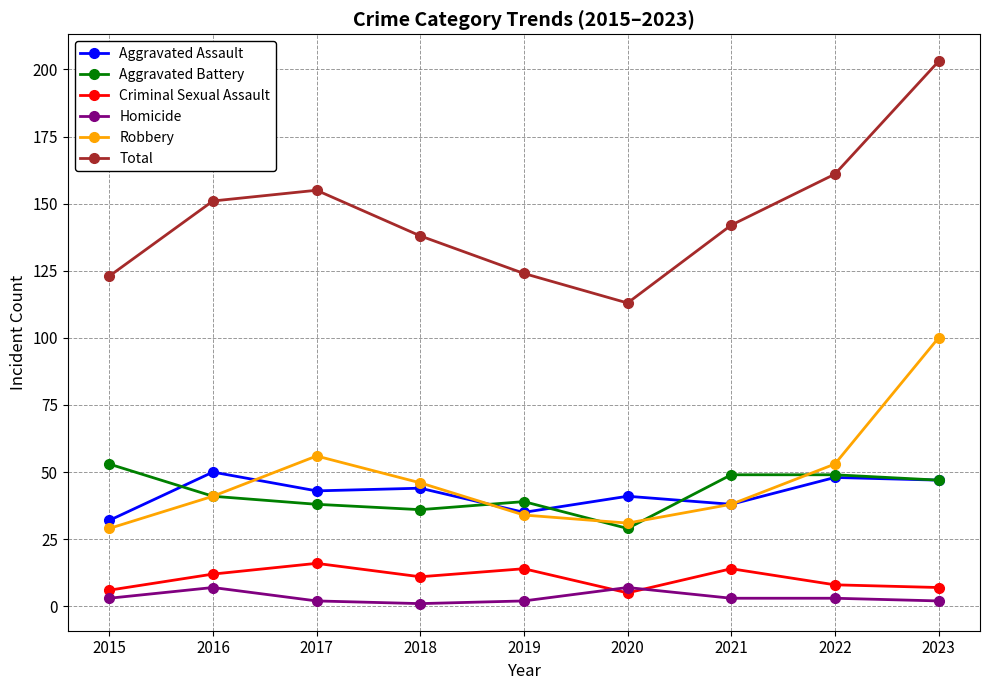

At which label does Aggravated Assault first exceed 43?

2016